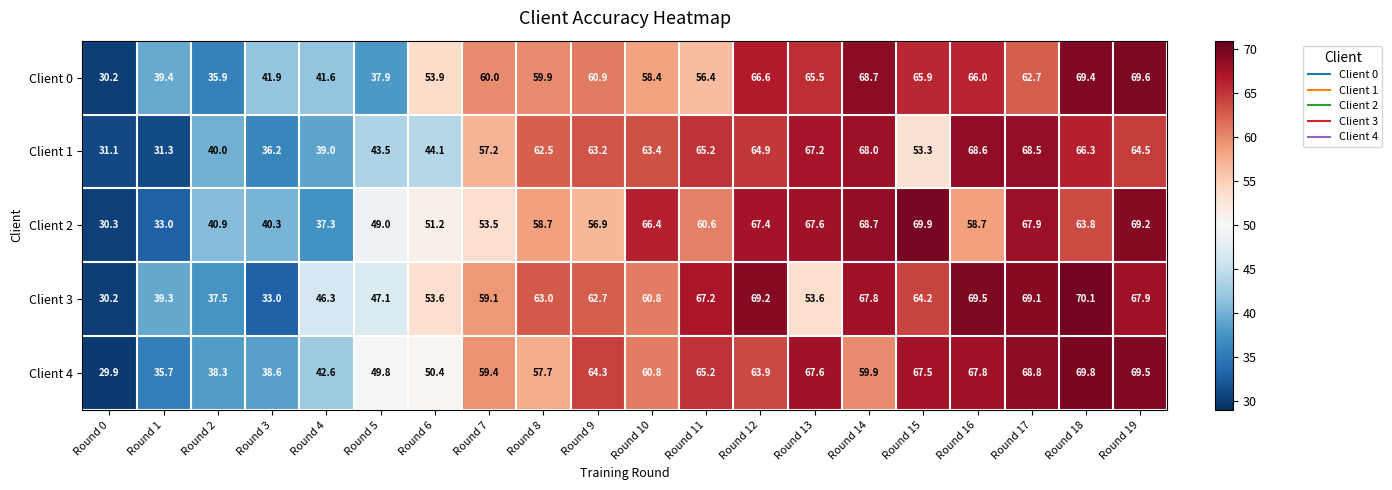

What is the spread (max minus min) of values at Round 14?

8.8